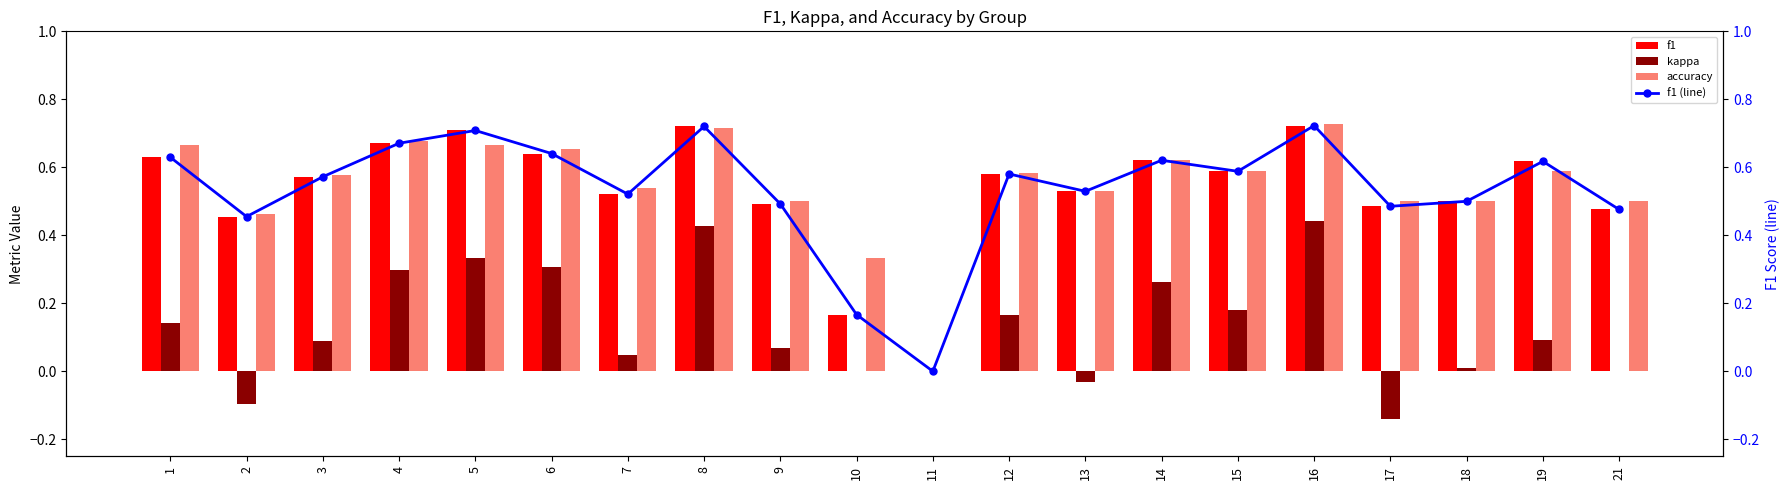

Rank the series at 11 from highest to lowest value.

f1, kappa, accuracy, f1 (line)